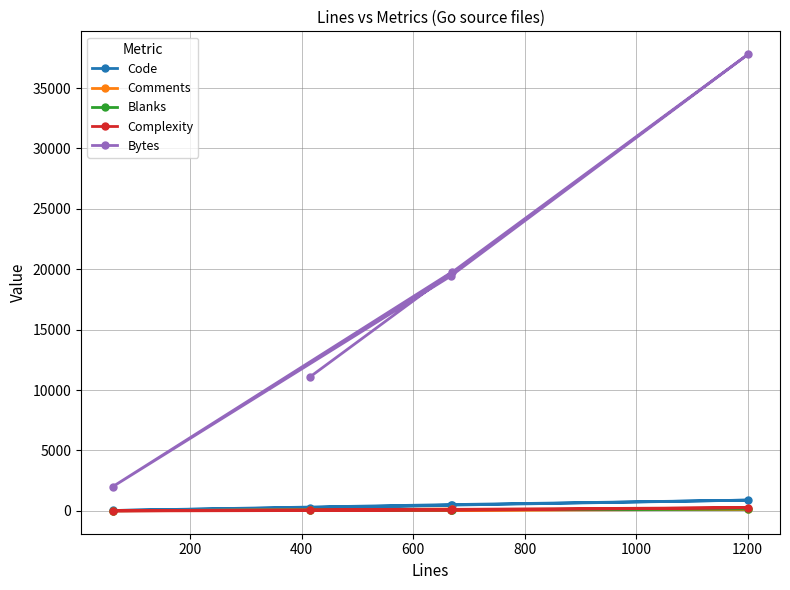

What is the average value of the Blanks series?

89